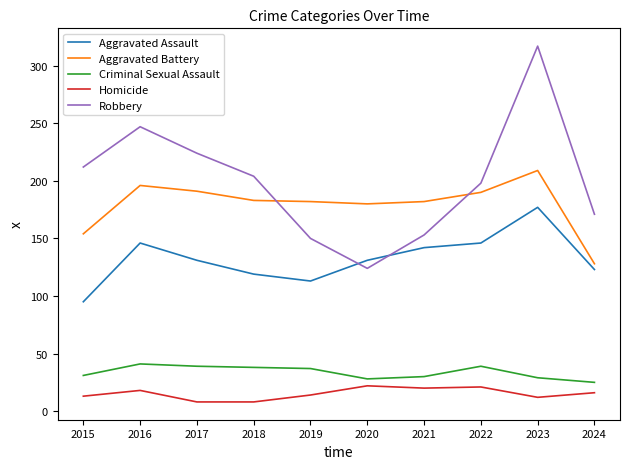

True or false: Homicide and Robbery cross at least once.

False